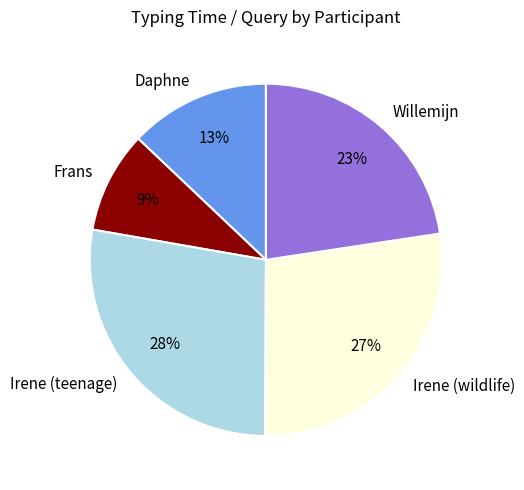

To the nearest percent, what percentage of the pie is Daphne?

13%